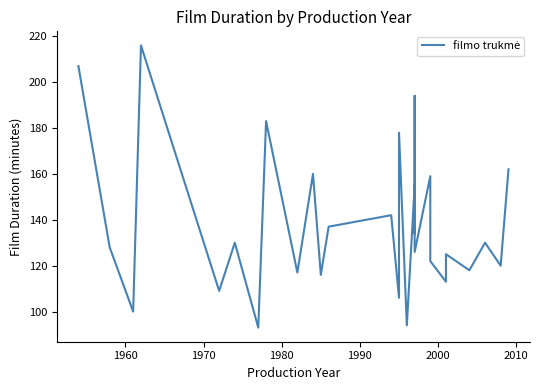

Reading left to right, list all the values displayed in this chart.

207	128	100	216	109	130	93	183	117	160	116	137	142	106	178	94	155	134	194	126	159	122	113	125	118	130	120	162